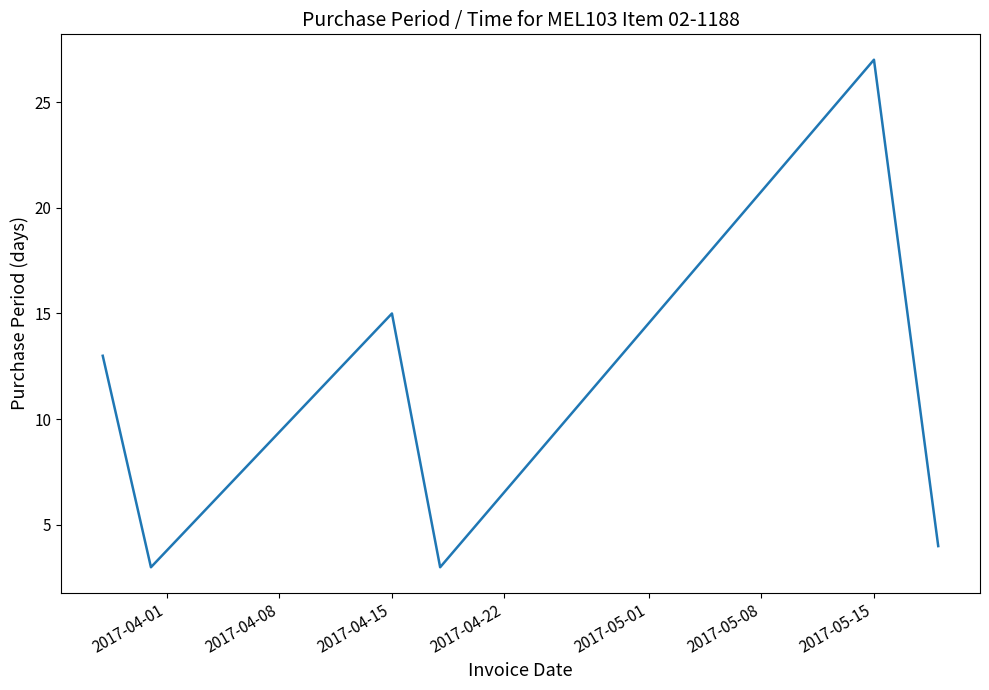

True or false: the data has more than 2 interior local peaks.

False